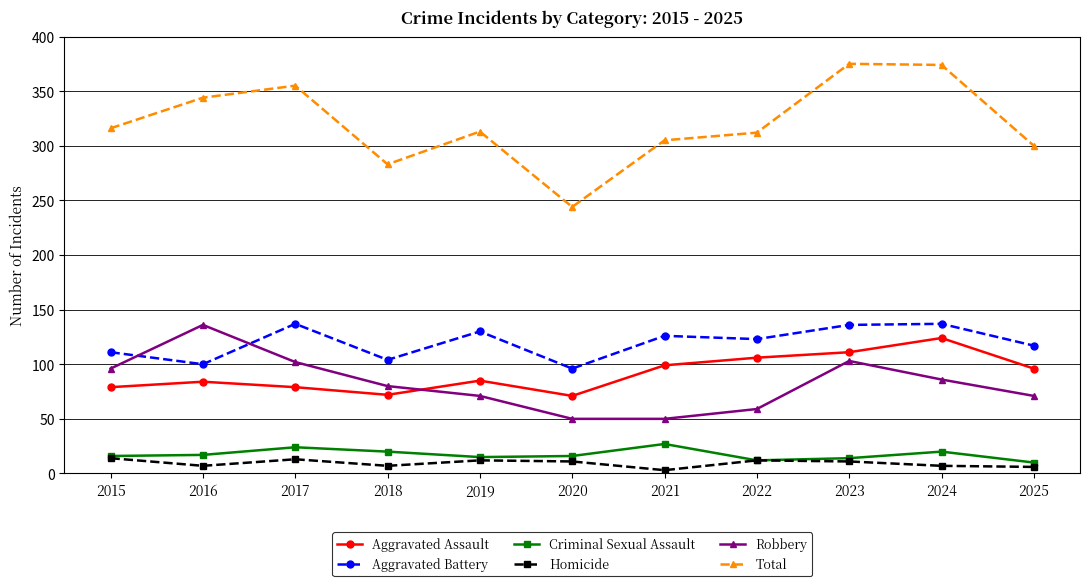

What are all the series names shown in the legend?

Aggravated Assault, Aggravated Battery, Criminal Sexual Assault, Homicide, Robbery, Total